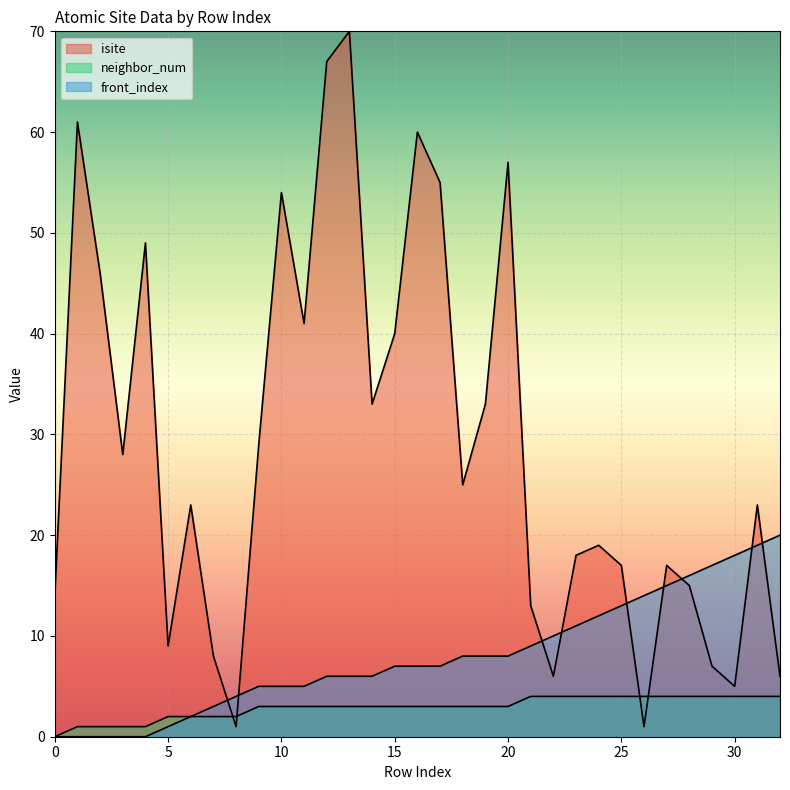

What is the total value across all series at 13?

79